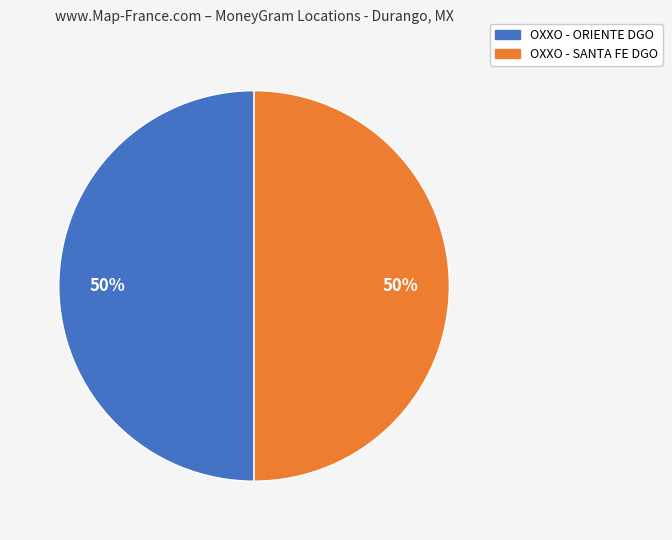

To the nearest percent, what is the combined percentage of OXXO - ORIENTE DGO and OXXO - SANTA FE DGO?

100%